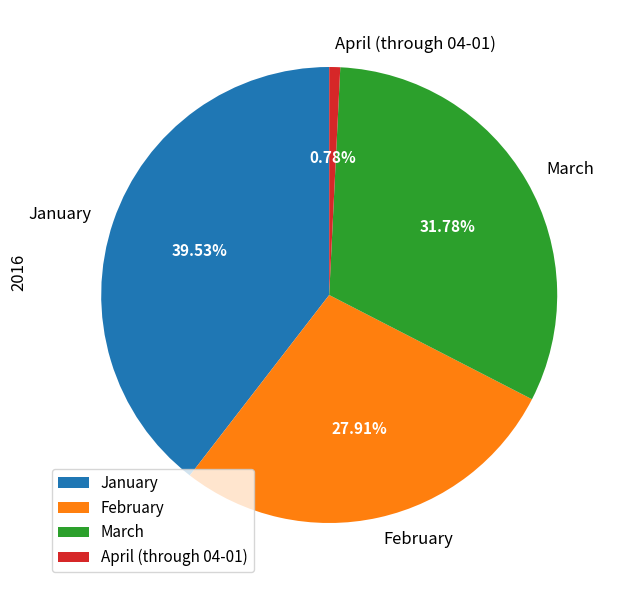

Combined, what portion of the pie is April (through 04-01) and February?

28.7%